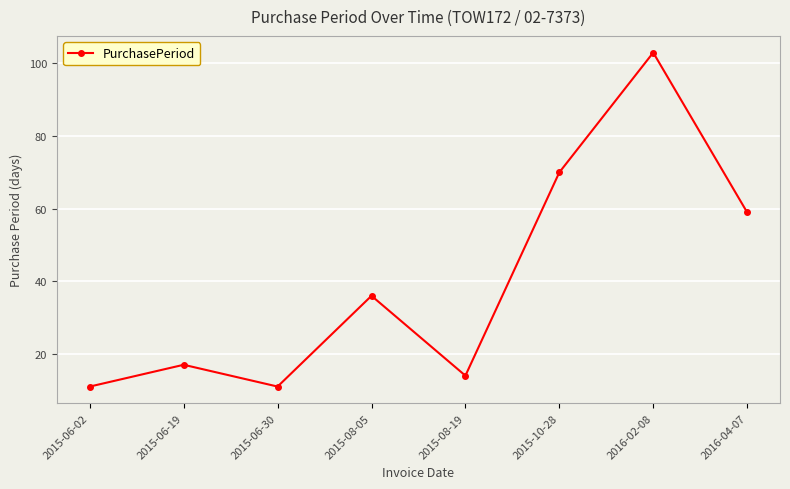

Does the chart have visible grid lines?

Yes